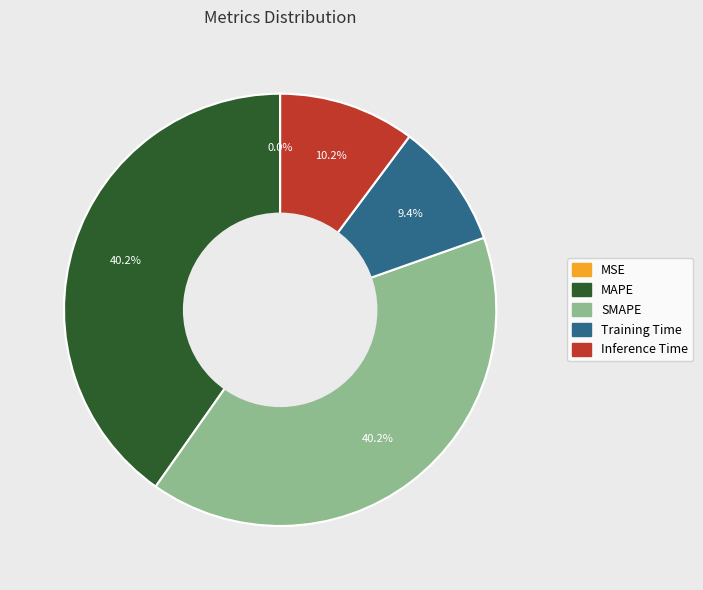

Which has a higher value, MAPE or Inference Time?

MAPE